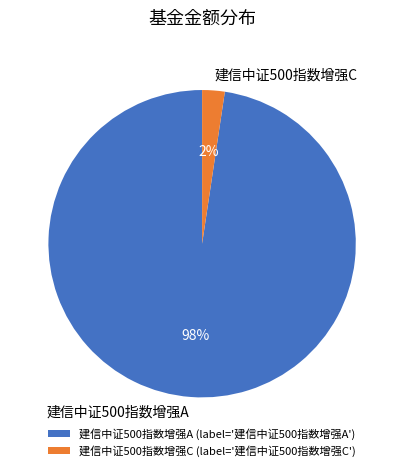

Between 建信中证500指数增强A and 建信中证500指数增强C, which is larger?

建信中证500指数增强A